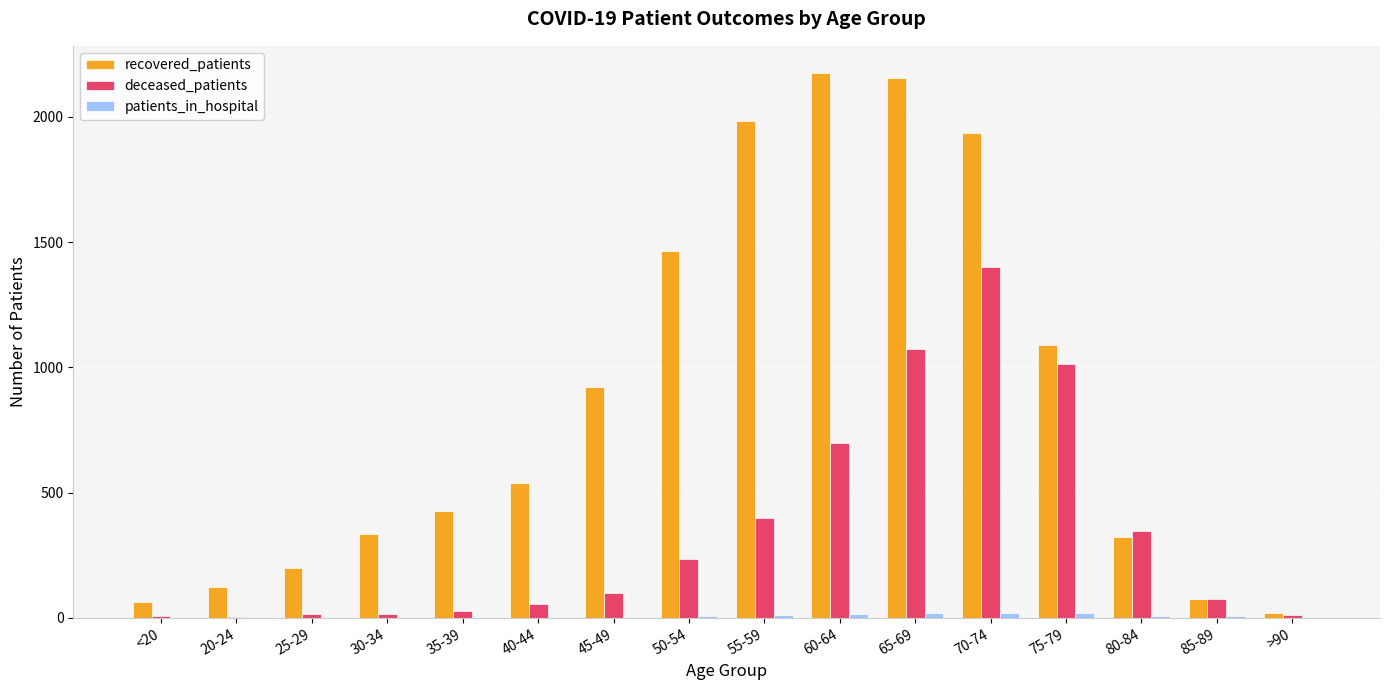

Which series has the largest total across all categories?

recovered_patients